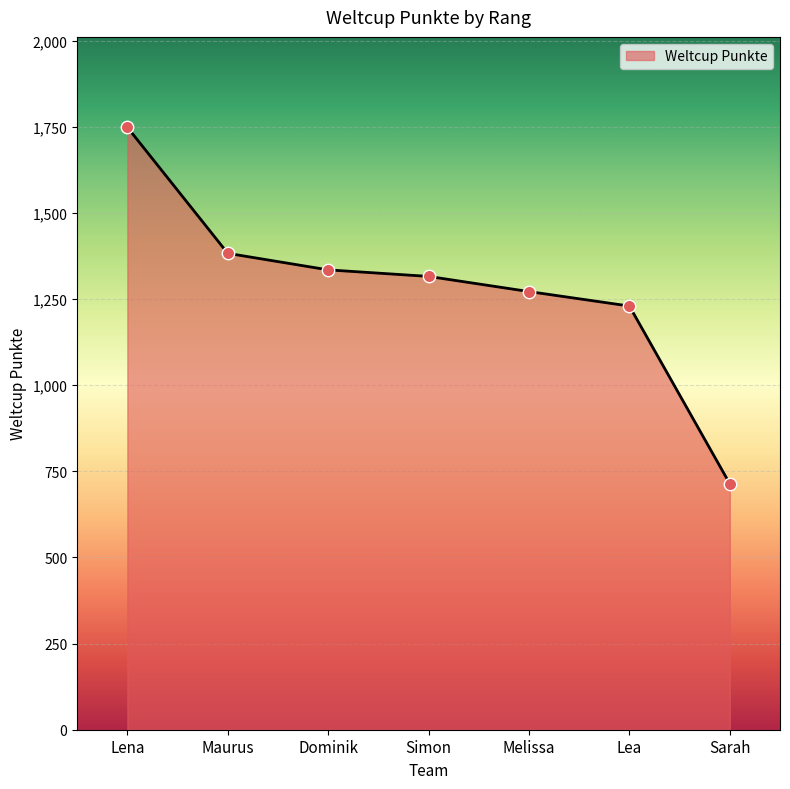

What is the change in value from Maurus to Melissa?

-111